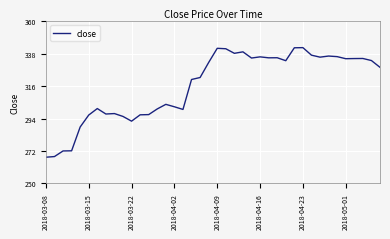

What is the maximum value shown in the chart?

342.1